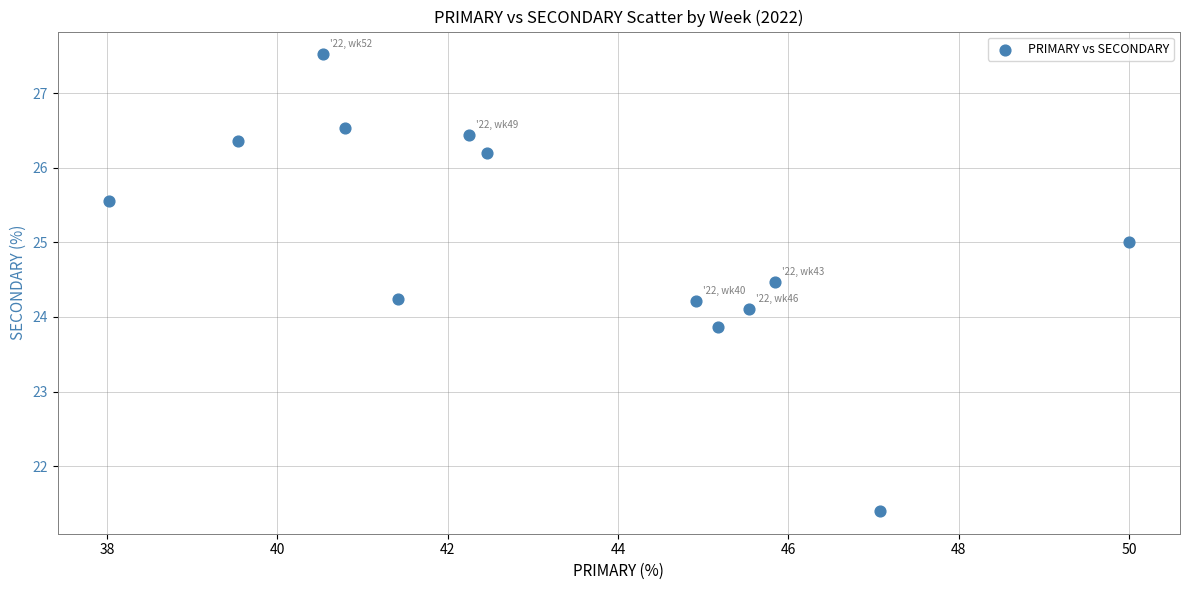

What is the range of Y values (max minus min)?

6.1